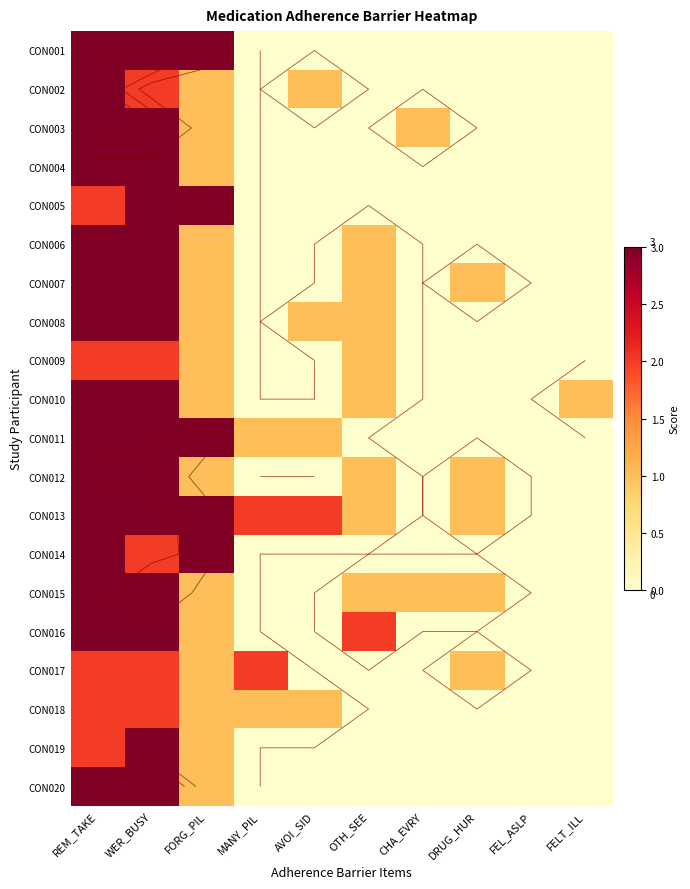

Which series changed the most between WER_BUSY and DRUG_HUR?

CON020